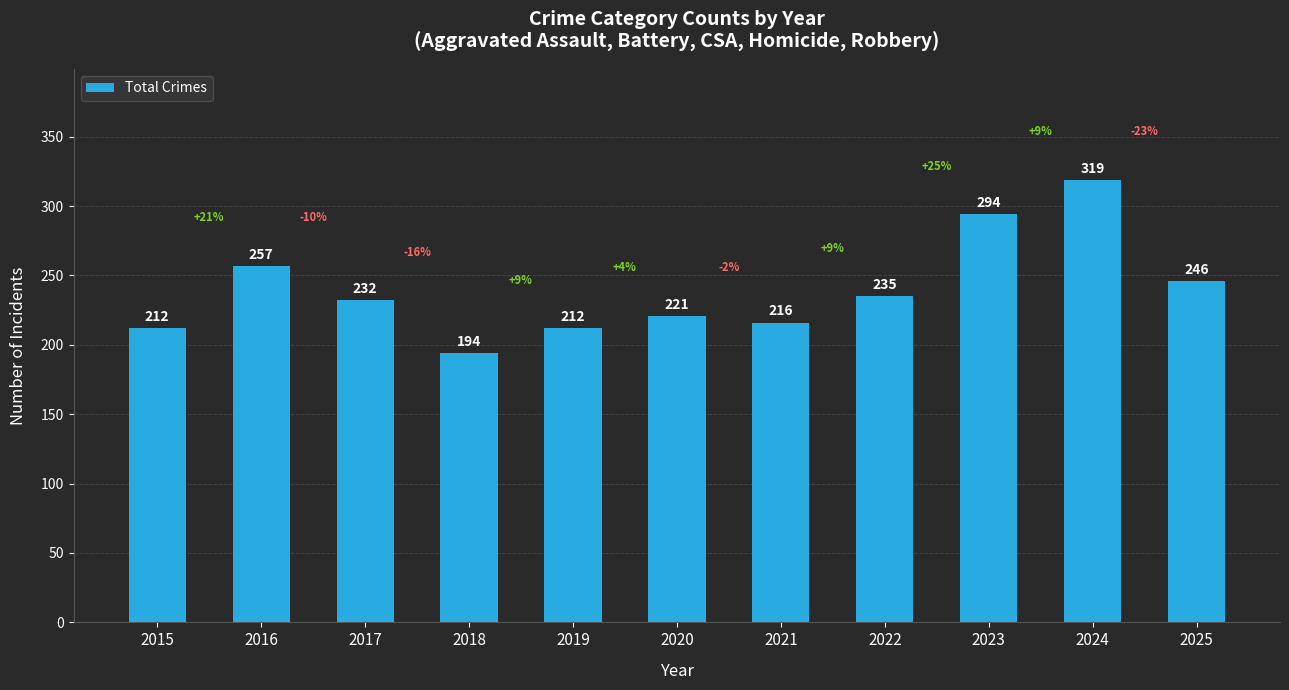

How many bars are there in total?

11